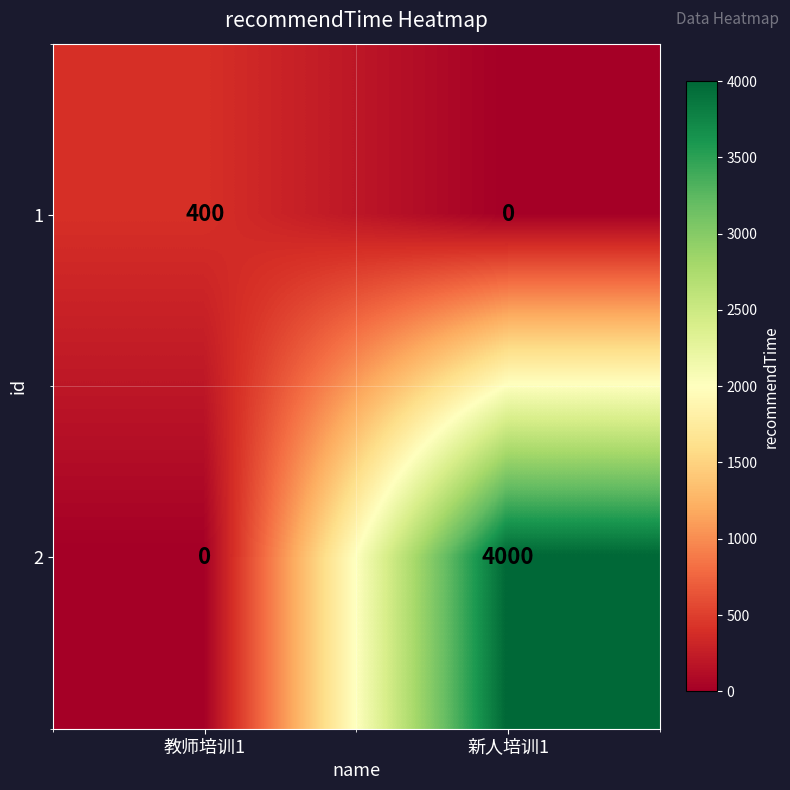

What is the difference between the highest and lowest values at 教师培训1?

400